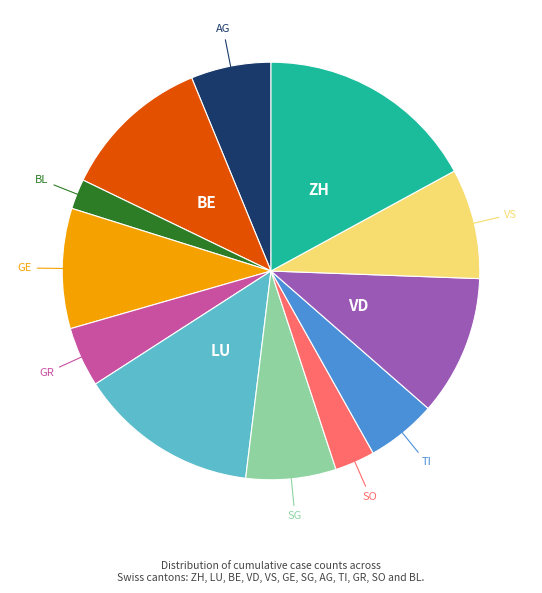

Does any single category account for the majority?

No